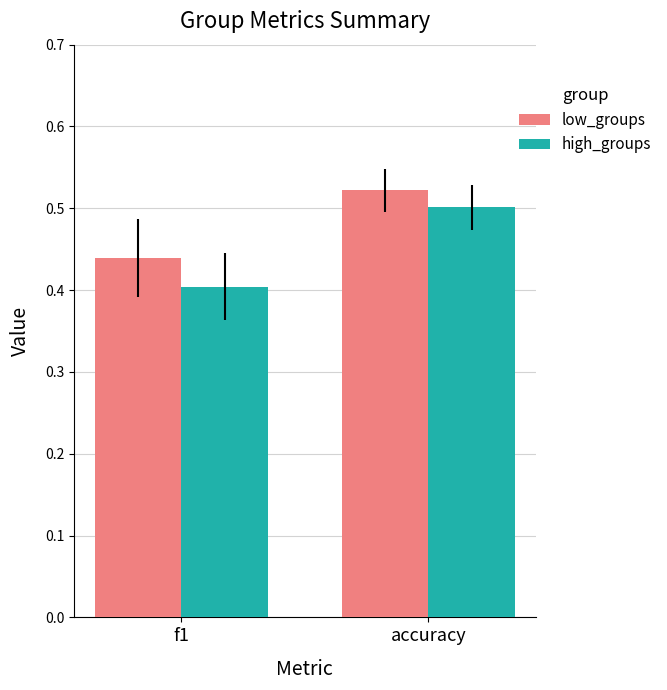

Rank the series by their average value, from highest to lowest.

low_groups, high_groups